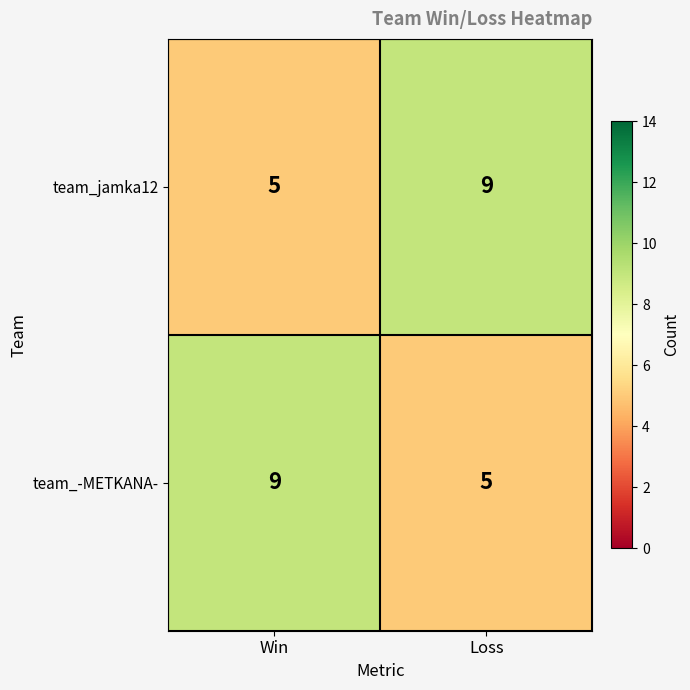

What is the greatest value displayed?

9